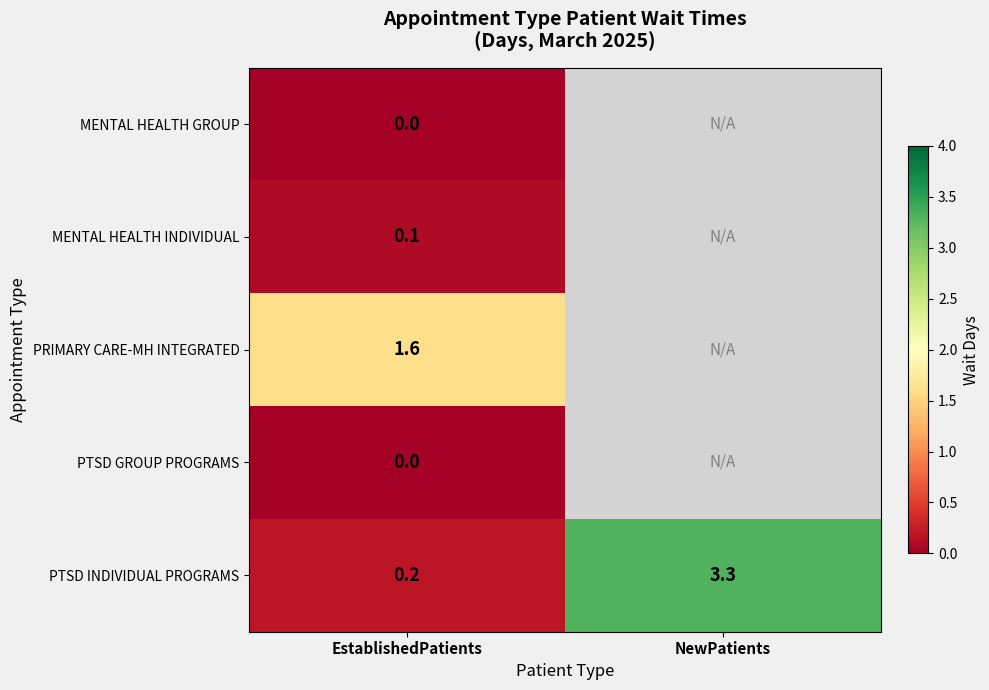

What is the sum of all PTSD INDIVIDUAL PROGRAMS values?

3.5